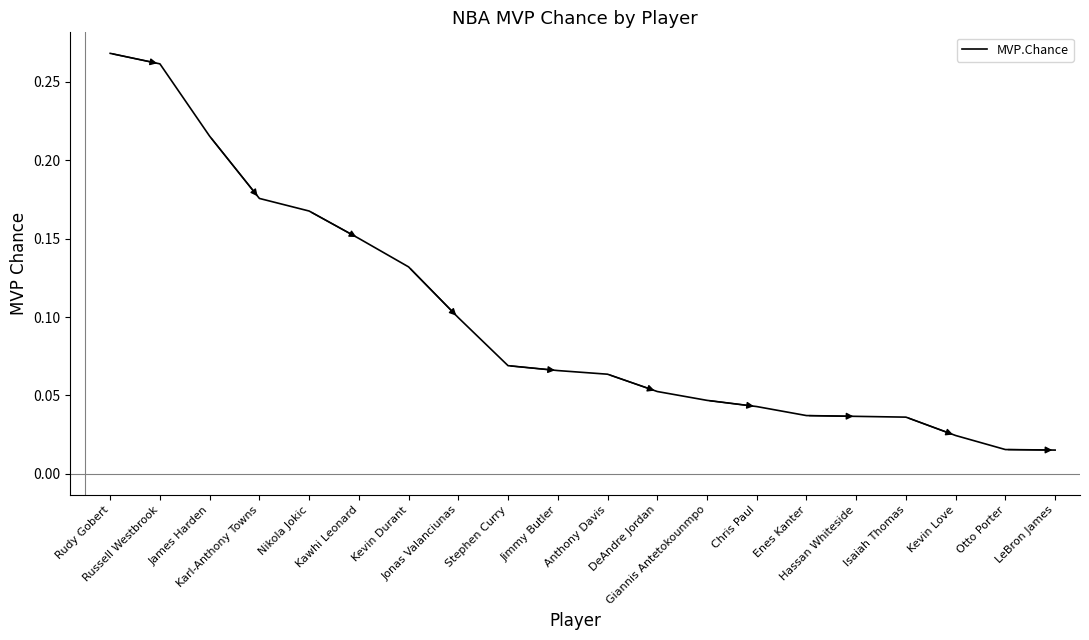

Rank the categories by value from lowest to highest.

LeBron James, Otto Porter, Kevin Love, Isaiah Thomas, Hassan Whiteside, Enes Kanter, Chris Paul, Giannis Antetokounmpo, DeAndre Jordan, Anthony Davis, Jimmy Butler, Stephen Curry, Jonas Valanciunas, Kevin Durant, Kawhi Leonard, Nikola Jokic, Karl-Anthony Towns, James Harden, Russell Westbrook, Rudy Gobert